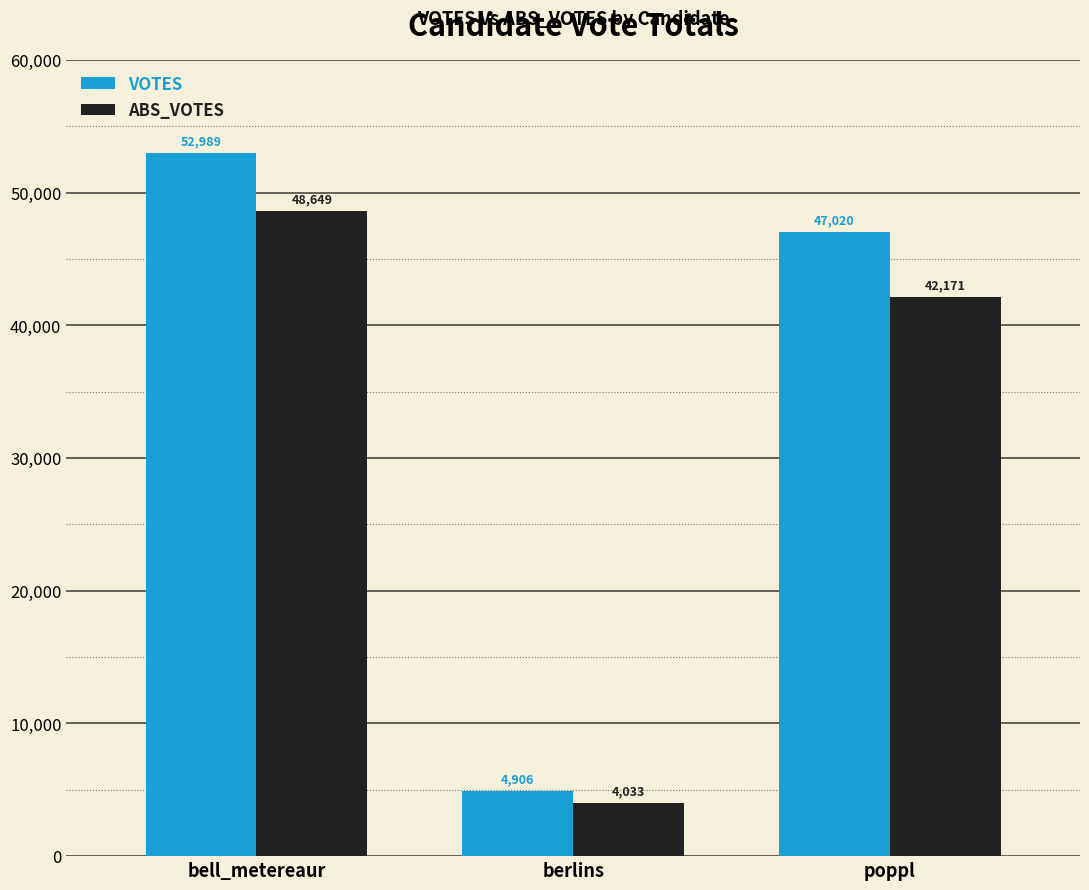

At which category is the sum across all series the highest?

bell_metereaur